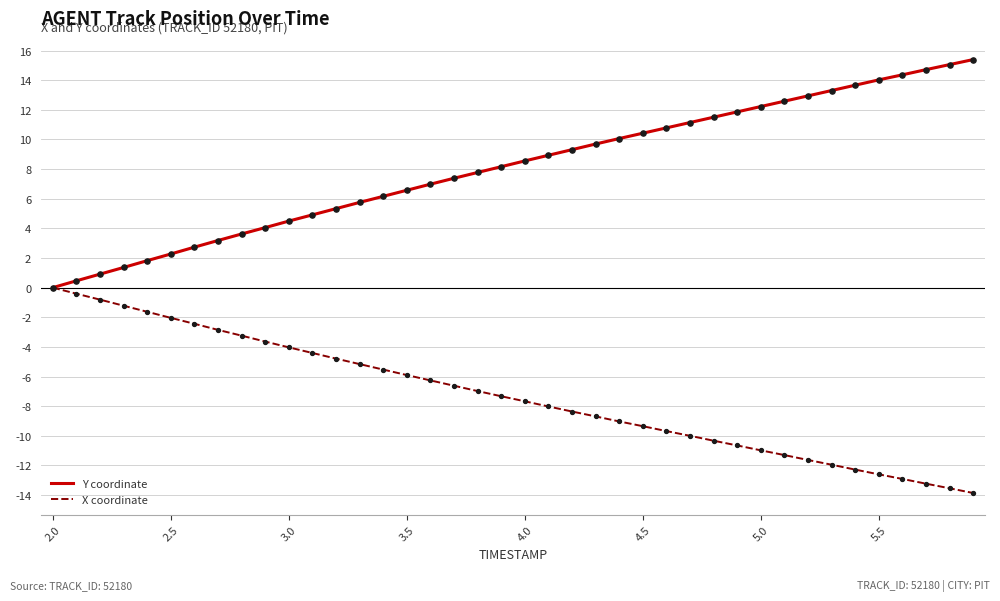

What is the maximum value shown in the chart?

15.4